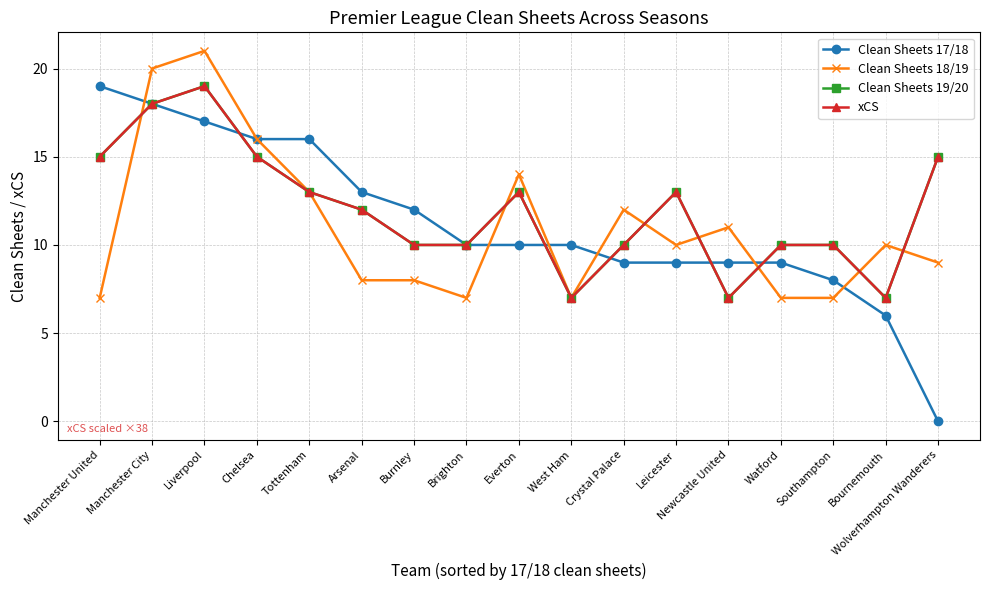

Where is the first local minimum for xCS?

West Ham